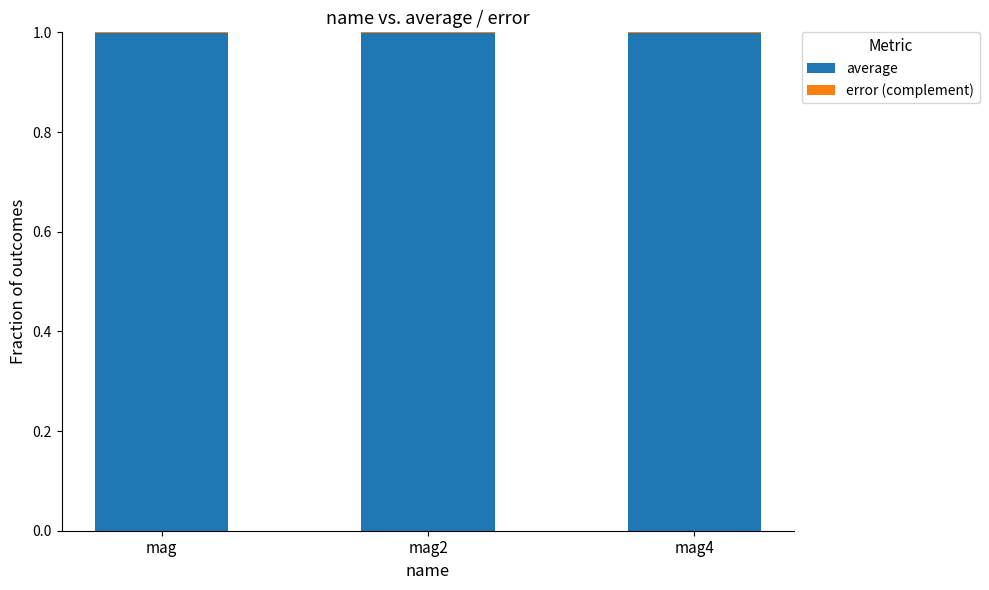

How many data points does each series have?

3